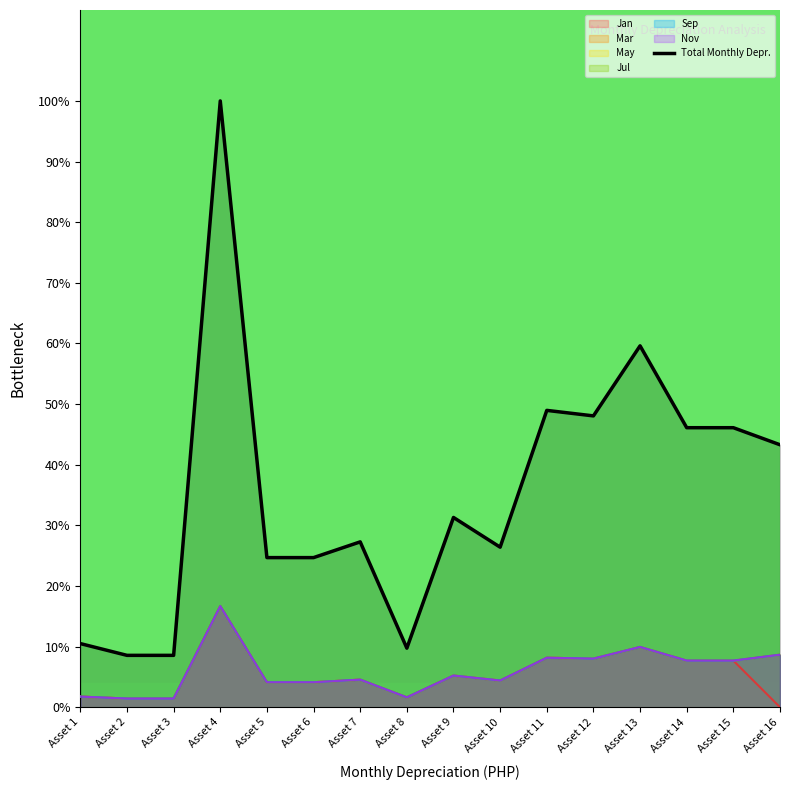

True or false: the data shows 47.4 at Asset 9.

False